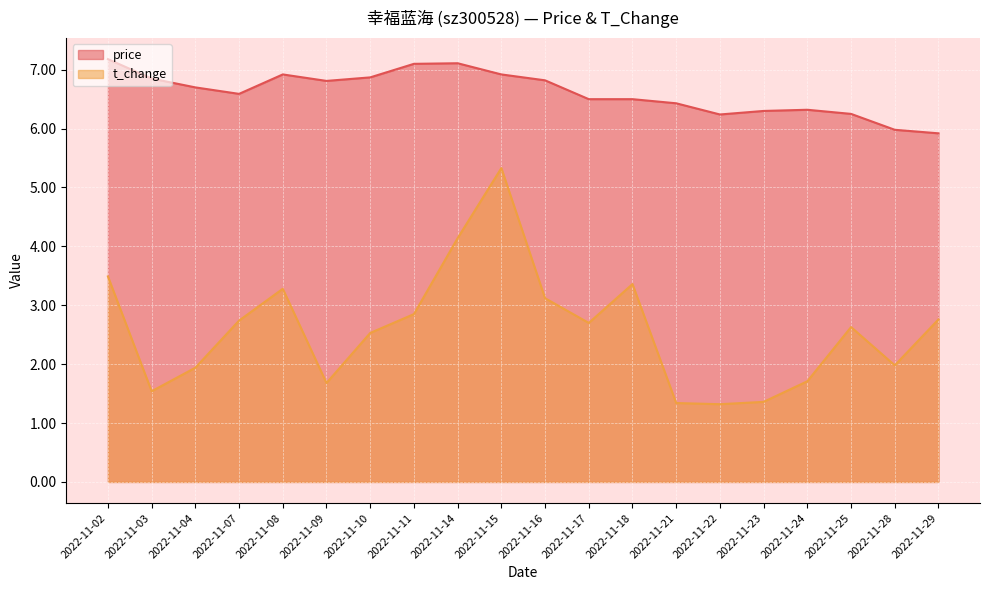

True or false: t_change has a value of 1.3 at 2022-11-22.

True